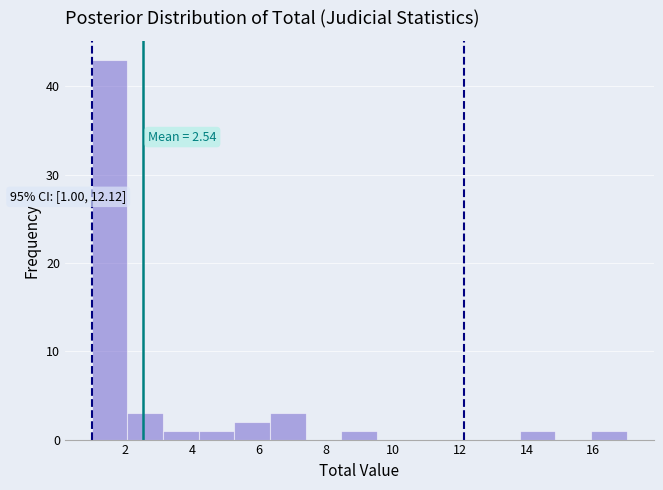

Which range on the x-axis has the tallest bar?

1.0 to 2.0